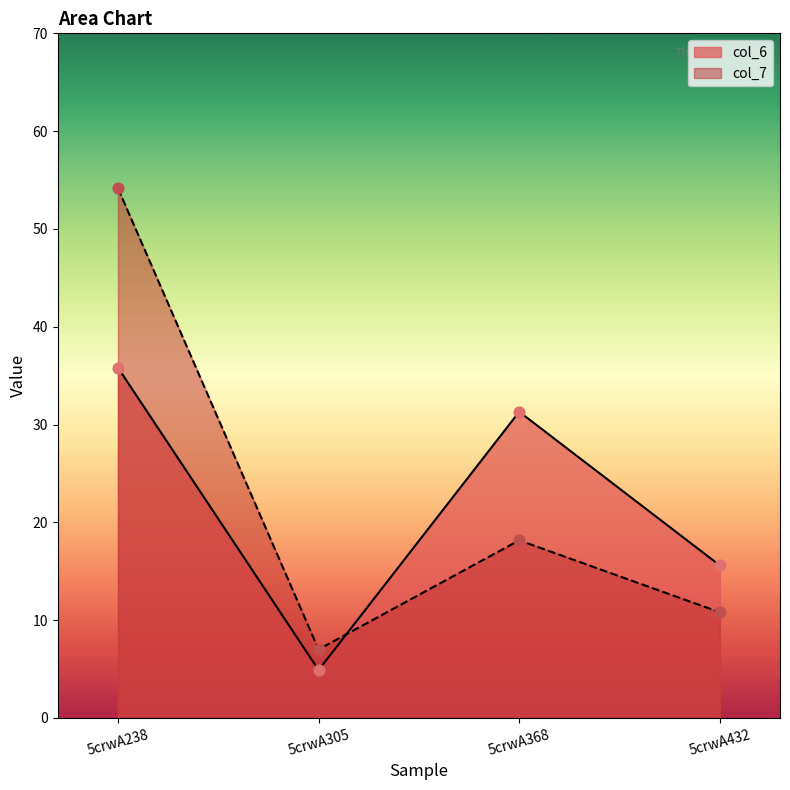

Which series reaches the minimum Y coordinate?

col_6